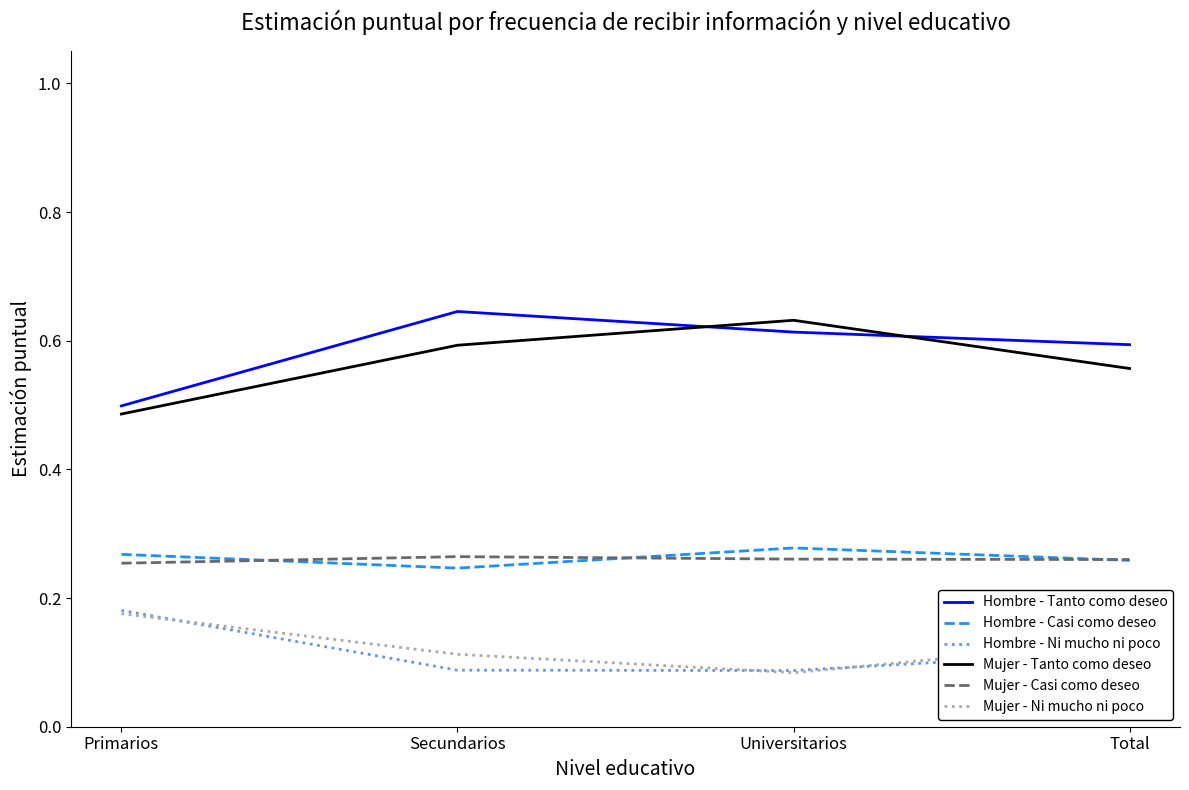

Is the value of Hombre - Tanto como deseo at Universitarios greater than the value of Hombre - Ni mucho ni poco at Secundarios?

Yes